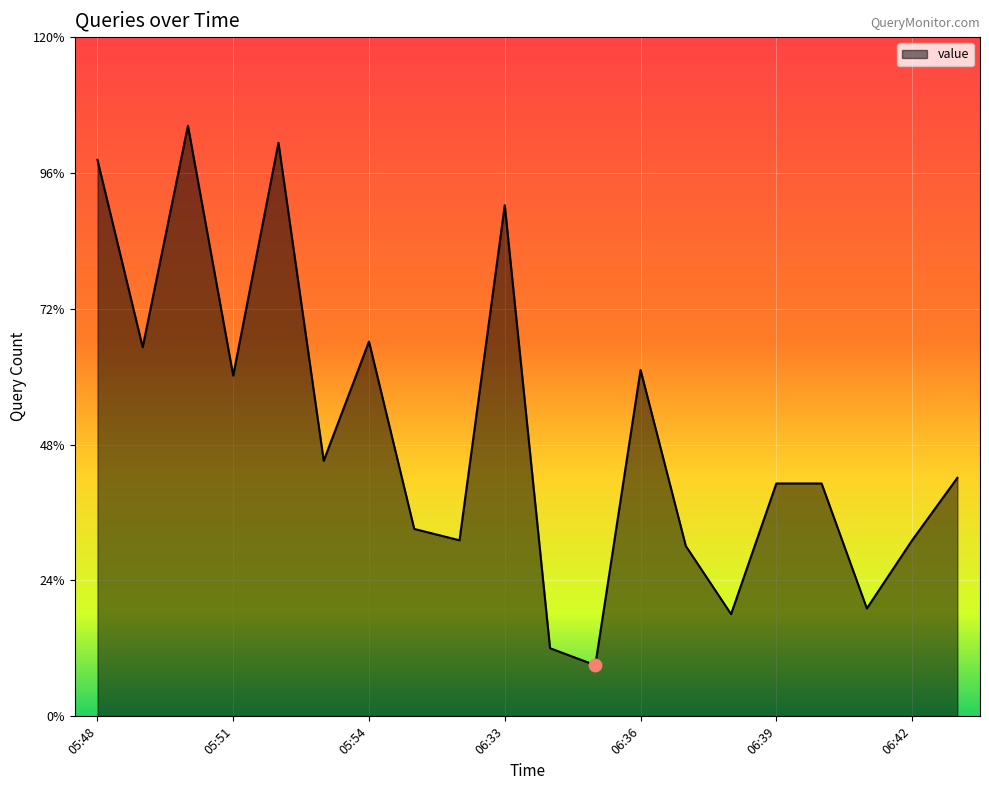

What is the minimum value shown in the chart?

9